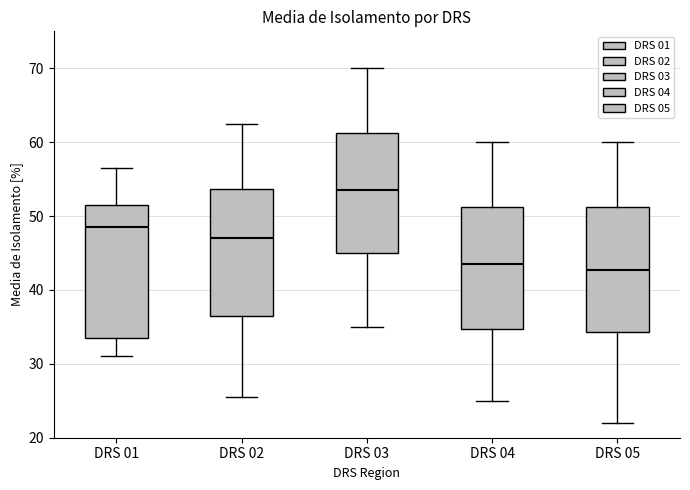

Reading left to right, transcribe this box plot: for each box, give where its median line is, the range the box spans, and where its two whiskers end, as read against the y-axis. The values are not printed on the chart, so give them approximately, as read against the axis.

DRS 01: median 49, box 34 to 52, whiskers 31 to 57
DRS 02: median 47, box 37 to 54, whiskers 26 to 63
DRS 03: median 54, box 45 to 61, whiskers 35 to 70
DRS 04: median 44, box 35 to 51, whiskers 25 to 60
DRS 05: median 43, box 34 to 51, whiskers 22 to 60